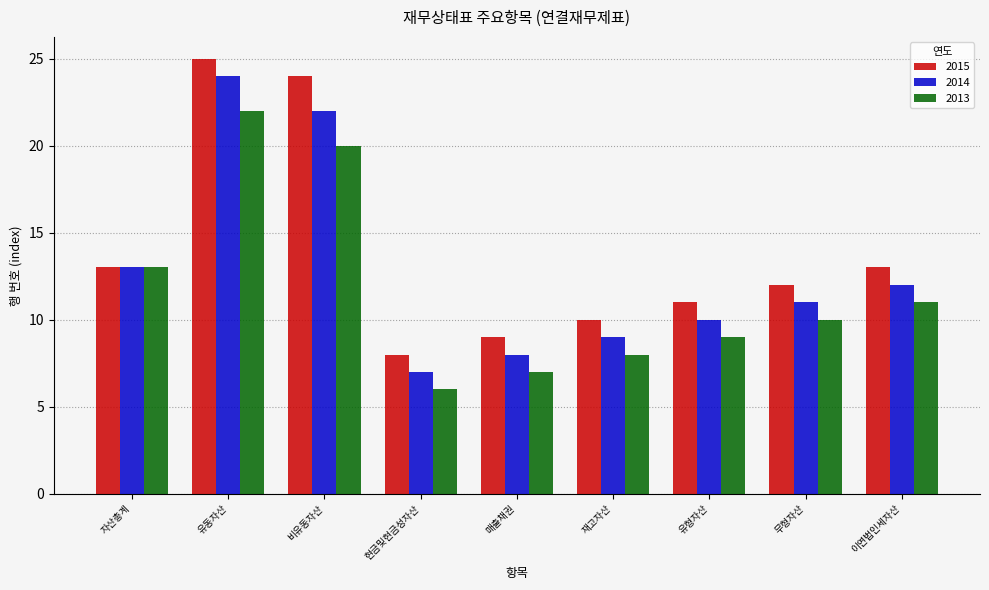

Read the 2014 value at 비유동자산, to the nearest 5.

20